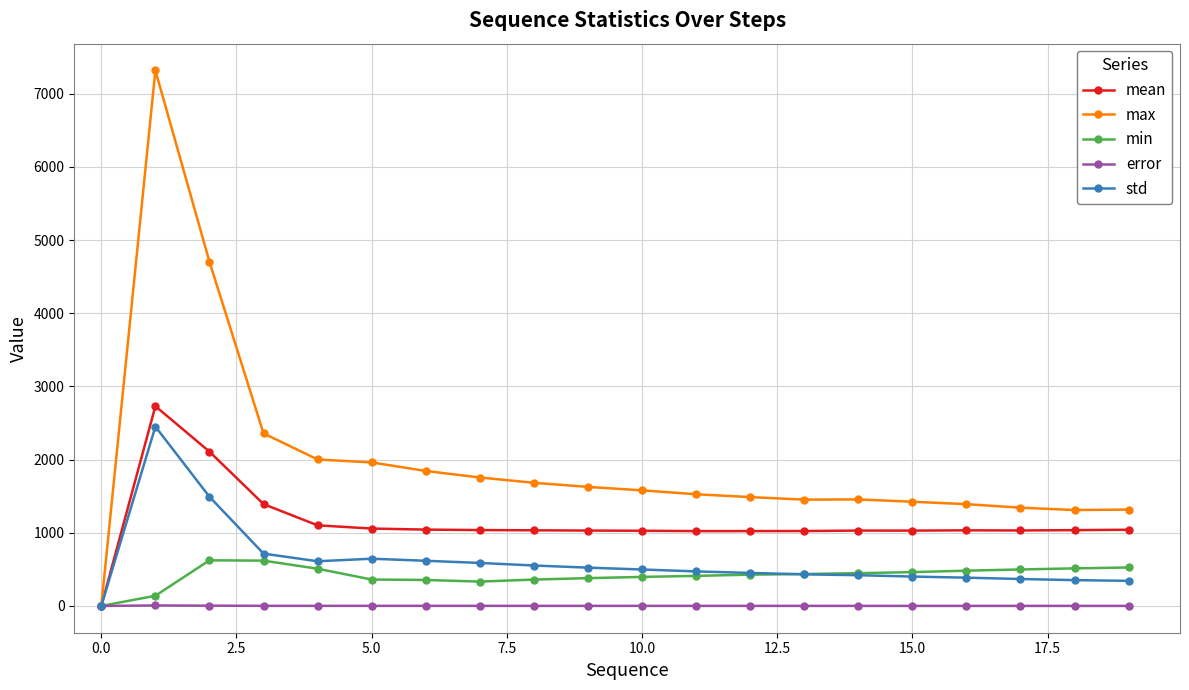

What is the maximum value for min?

623.8